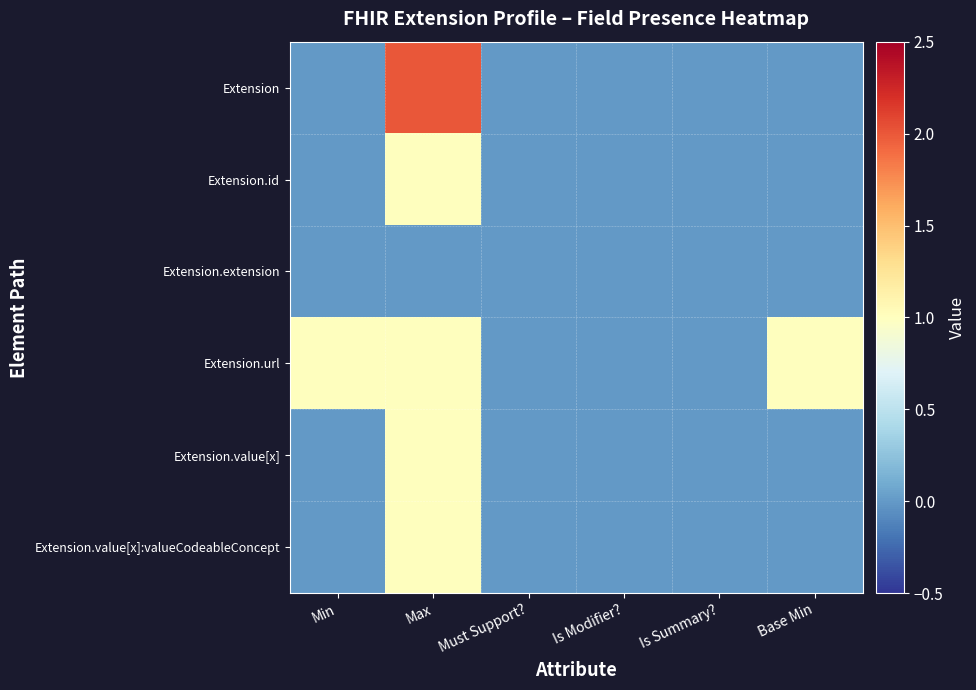

At how many categories does at least one series exceed 0?

3